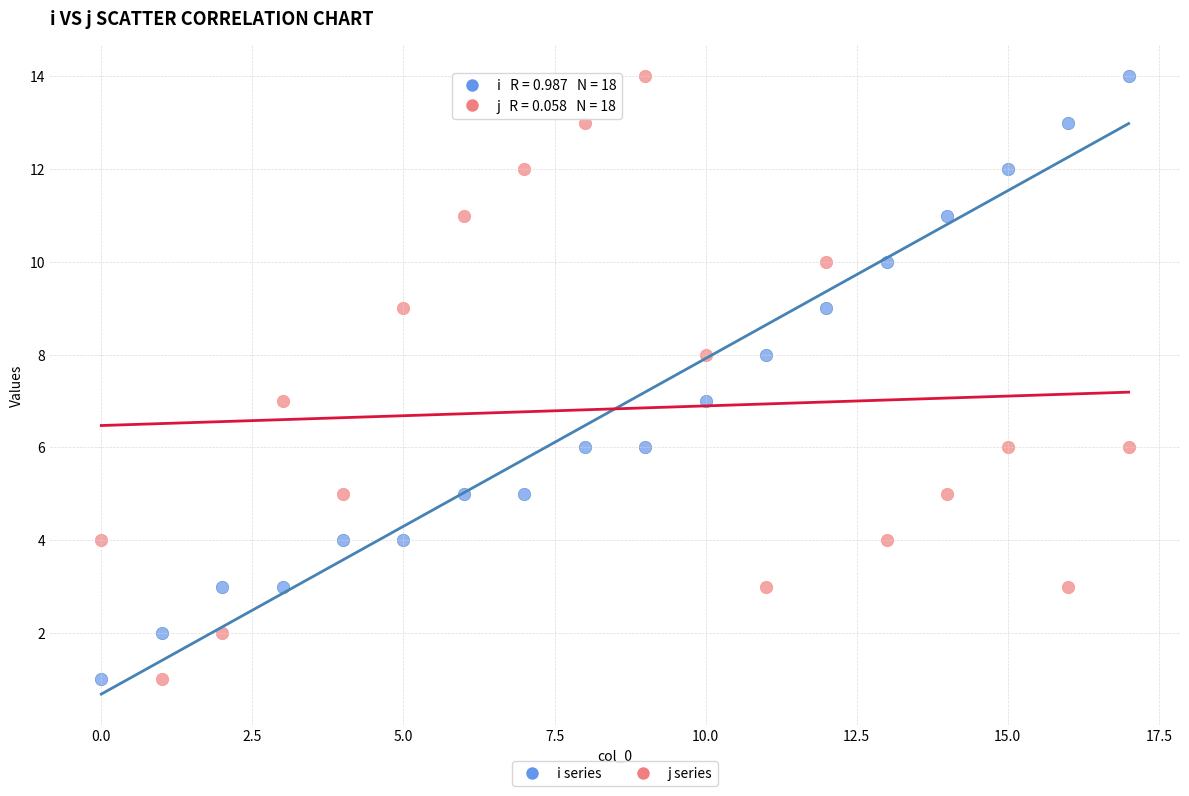

Count the number of points in this scatter plot.

36